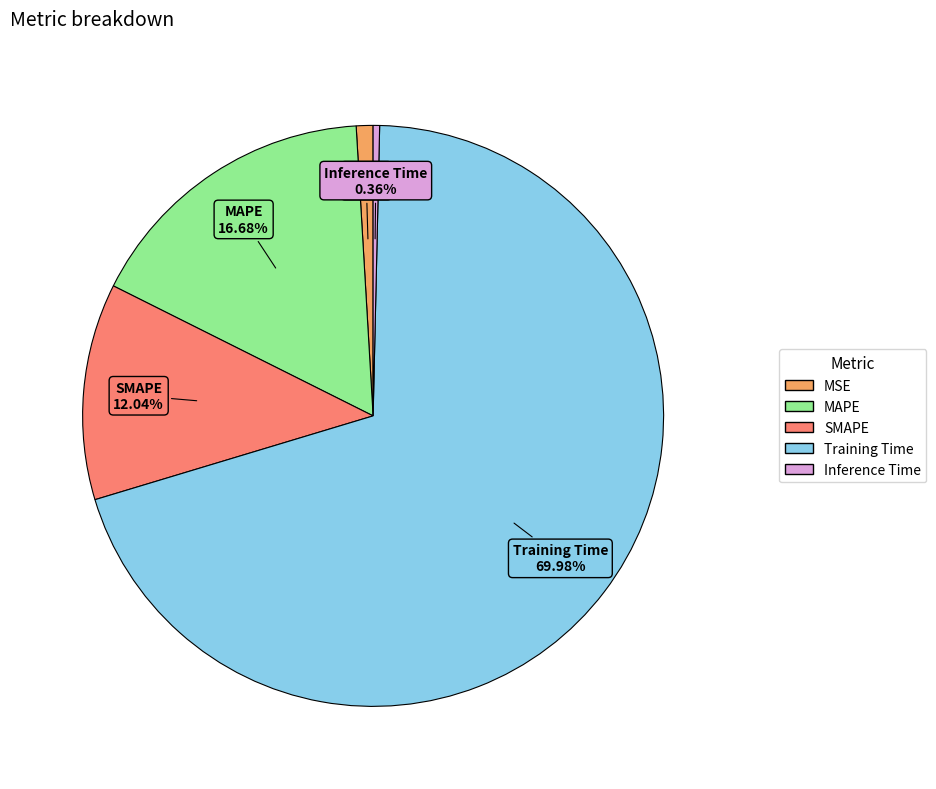

Which has a higher value, MAPE or MSE?

MAPE